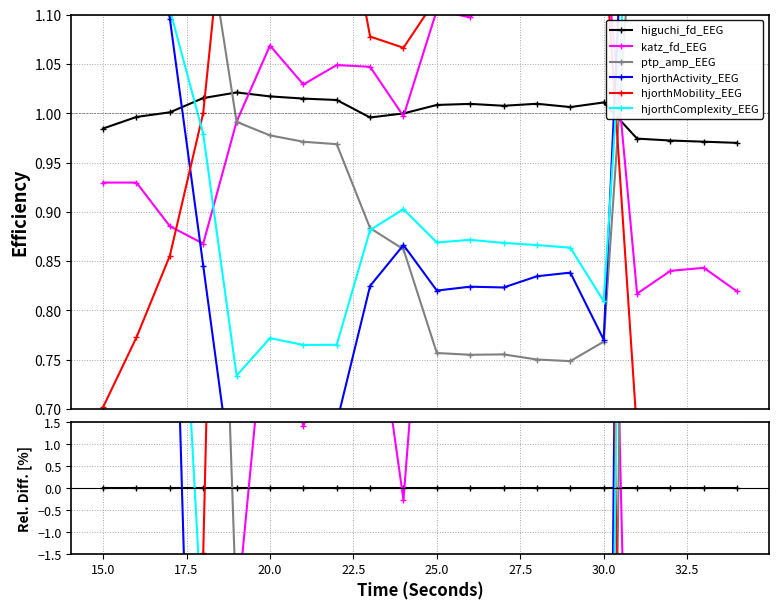

At how many categories does at least one series exceed -30?

20